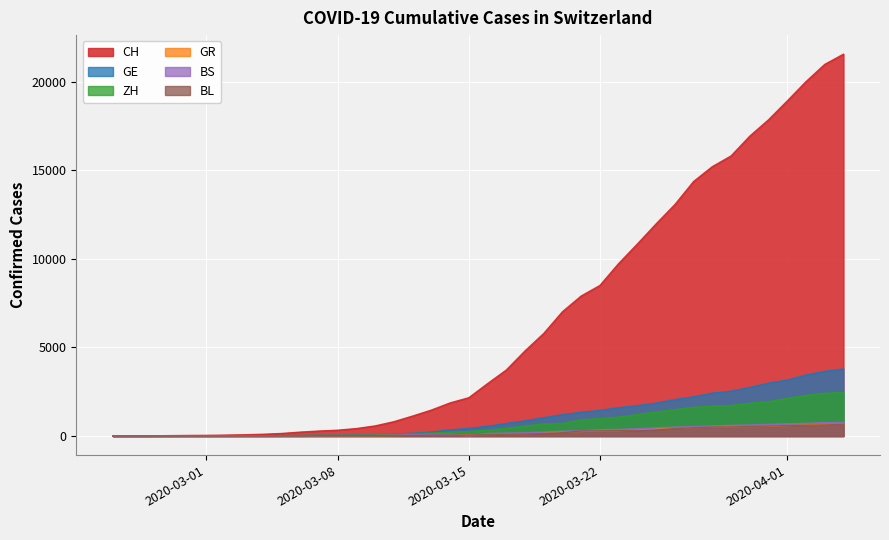

What are all the series names shown in the legend?

CH, GE, ZH, GR, BS, BL